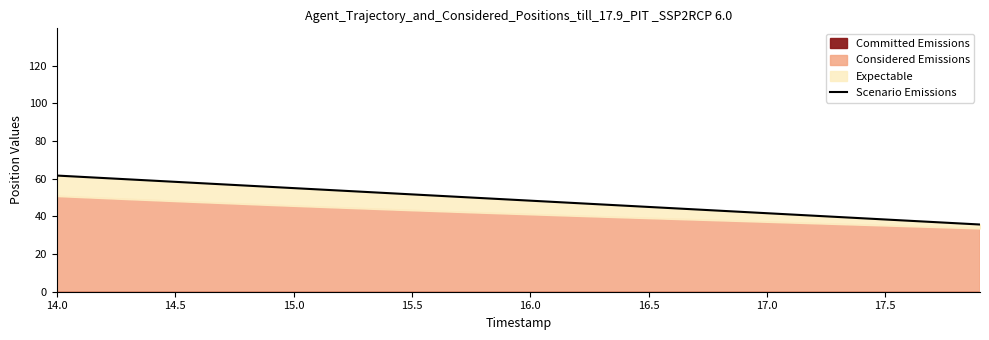

What is the sum of all values?

681.7